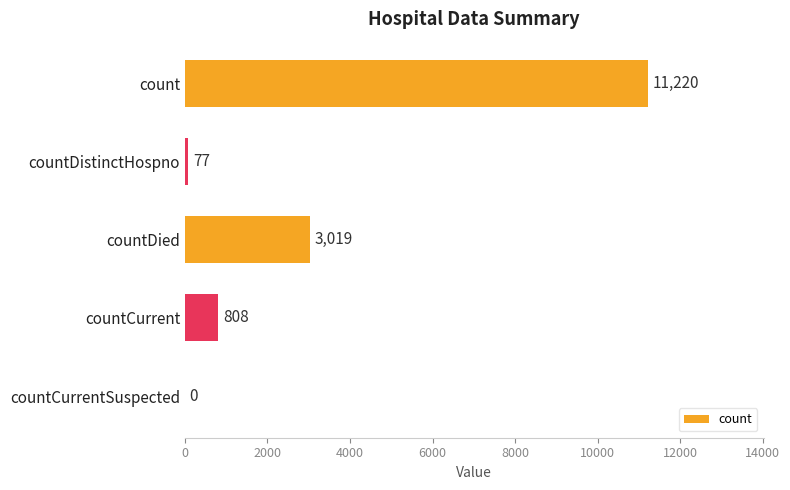

What is the sum of all values?

15124